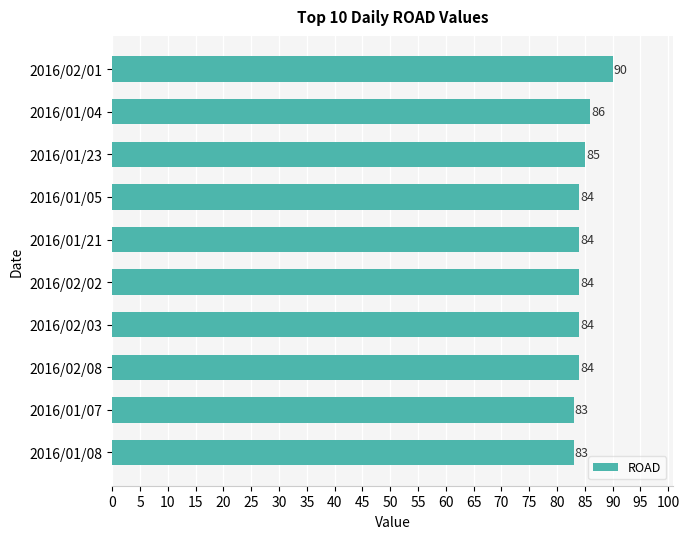

At which category does the chart reach its peak across all series?

2016/02/01